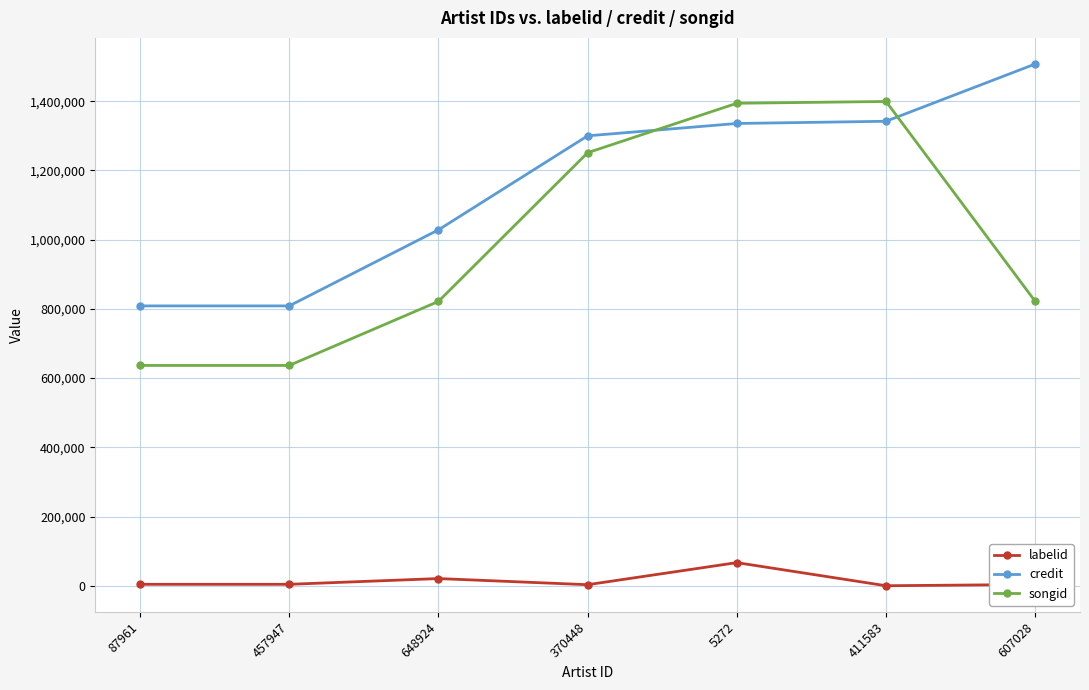

Rank the series at 5272 from lowest to highest value.

labelid, credit, songid